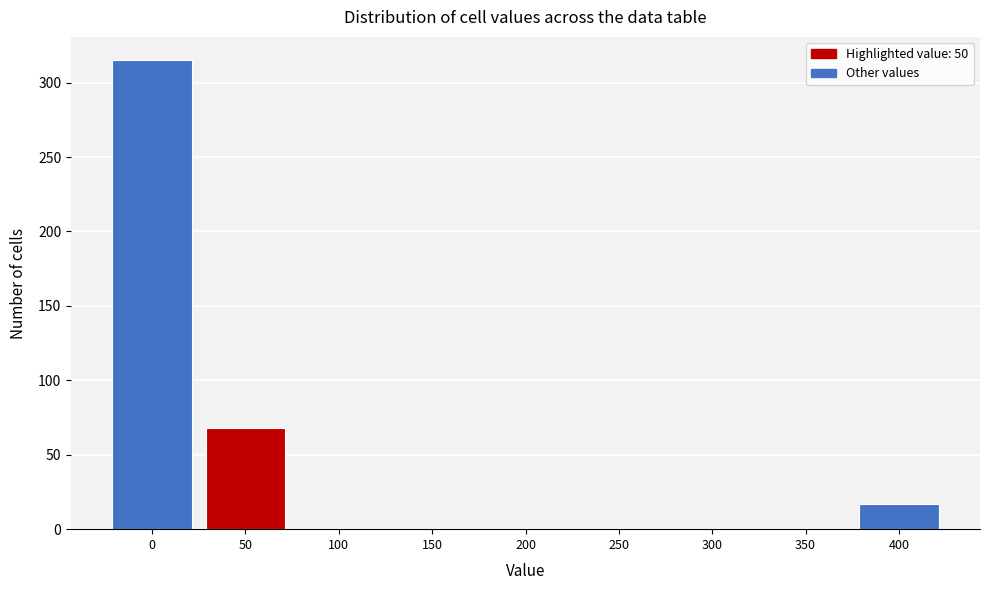

Reading left to right, list all the values displayed in this chart.

0=315	50=68	100=0	150=0	200=0	250=0	300=0	350=0	400=17